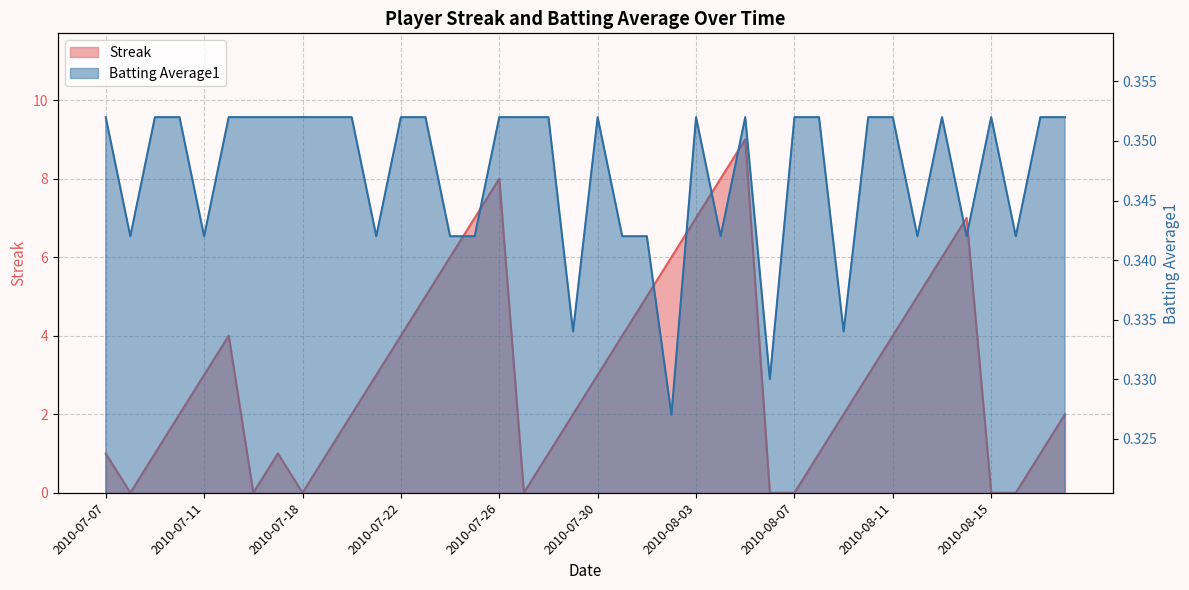

What position from the left is 2010-07-10?

4